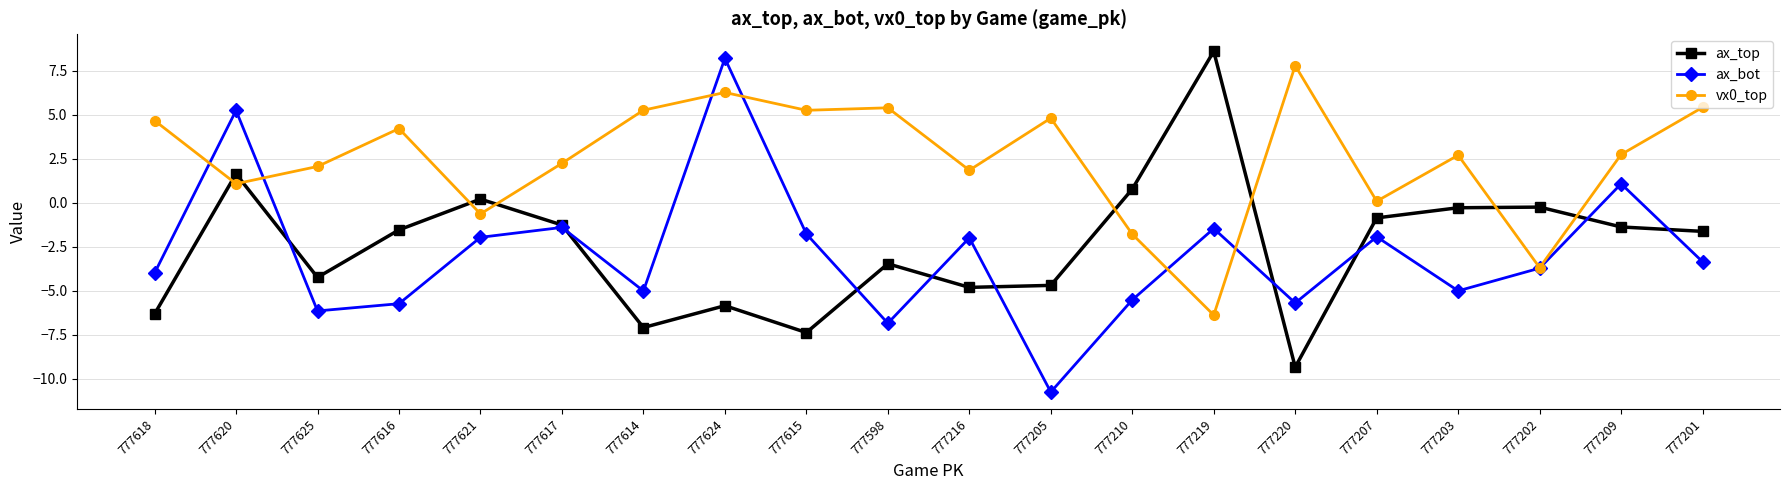

At which category does ax_bot reach its first local valley?

777625